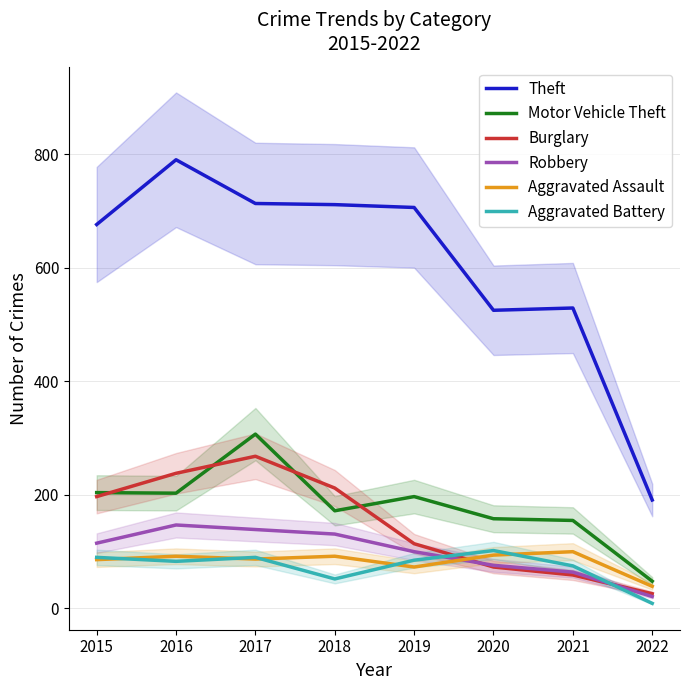

At 2020, list the series in order from largest to smallest.

Theft, Motor Vehicle Theft, Aggravated Battery, Aggravated Assault, Robbery, Burglary